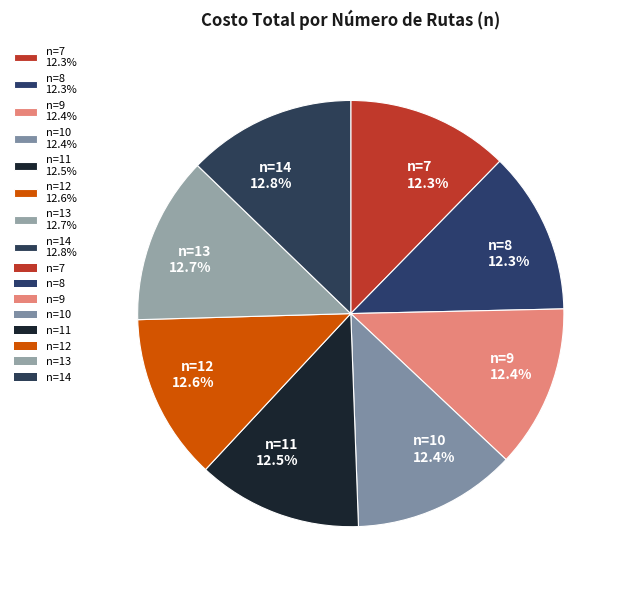

How much of the chart is everything except n=11 12.5%?

87.5%